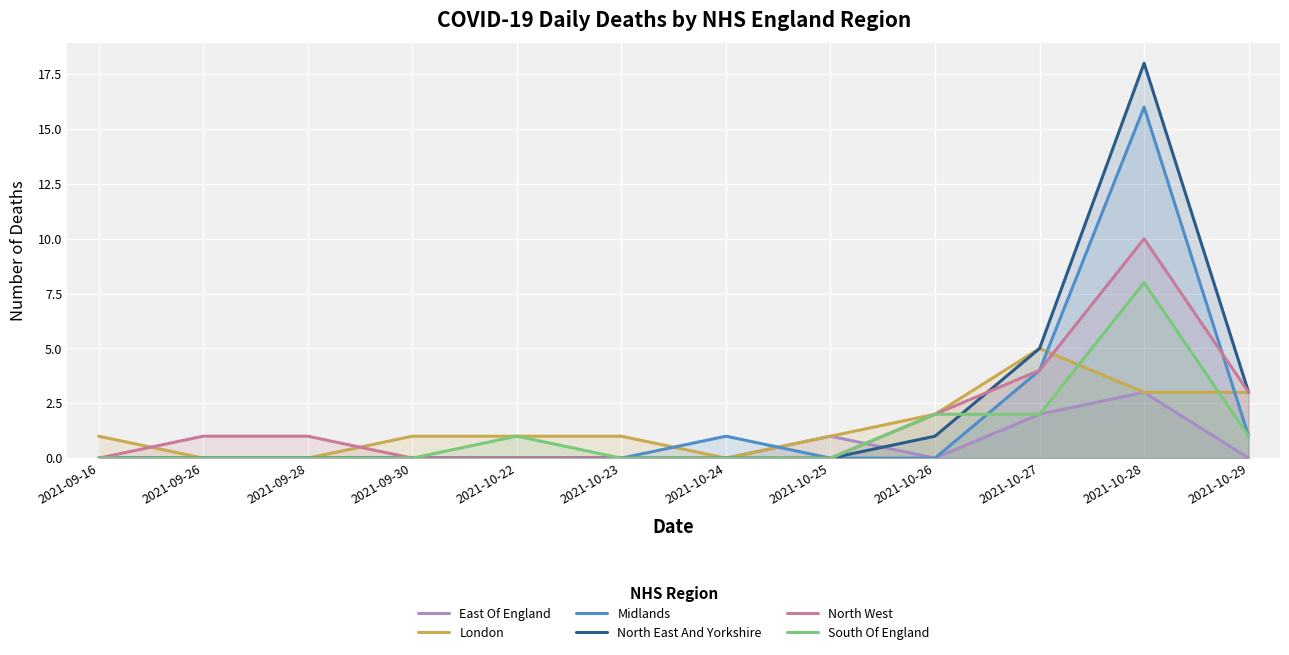

How many lines are shown in the chart?

6